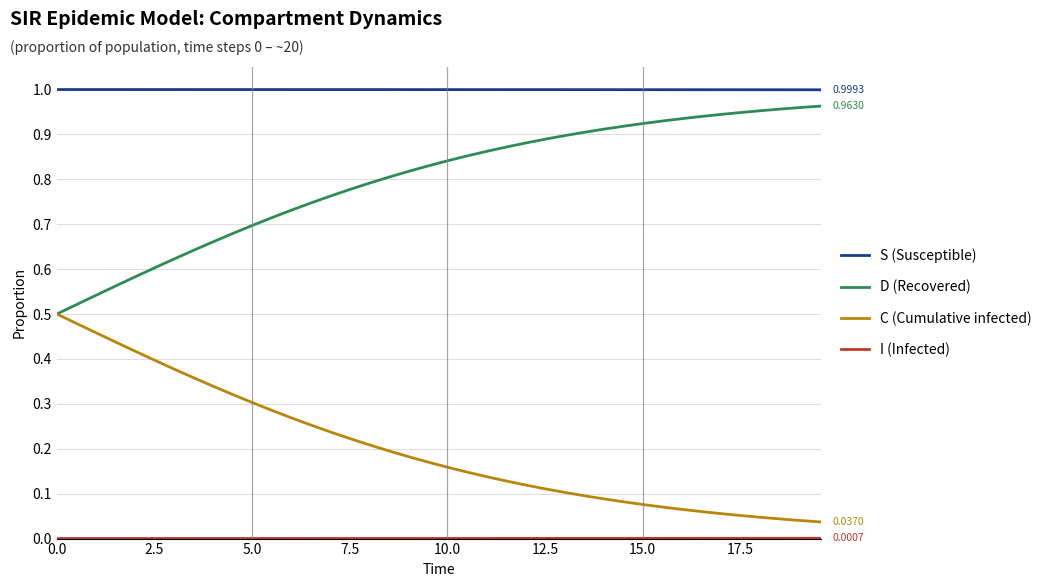

Which series has the largest total across all categories?

S (Susceptible)